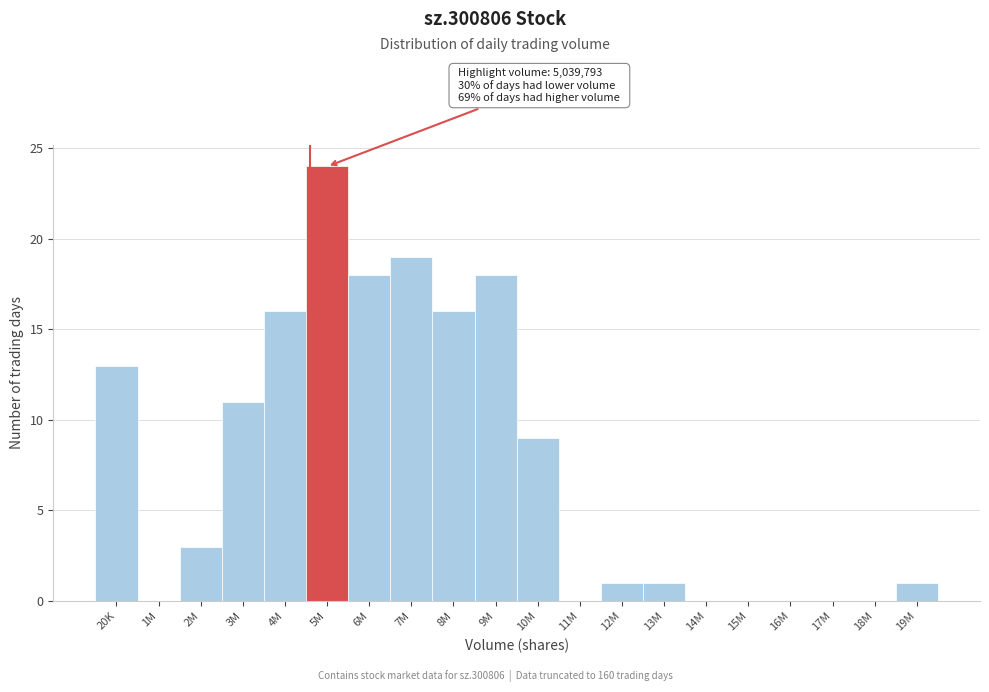

Reading left to right, transcribe all the data shown in this chart.

20K=13	1M=0	2M=3	3M=11	4M=16	5M=24	6M=18	7M=19	8M=16	9M=18	10M=9	11M=0	12M=1	13M=1	14M=0	15M=0	16M=0	17M=0	18M=0	19M=1